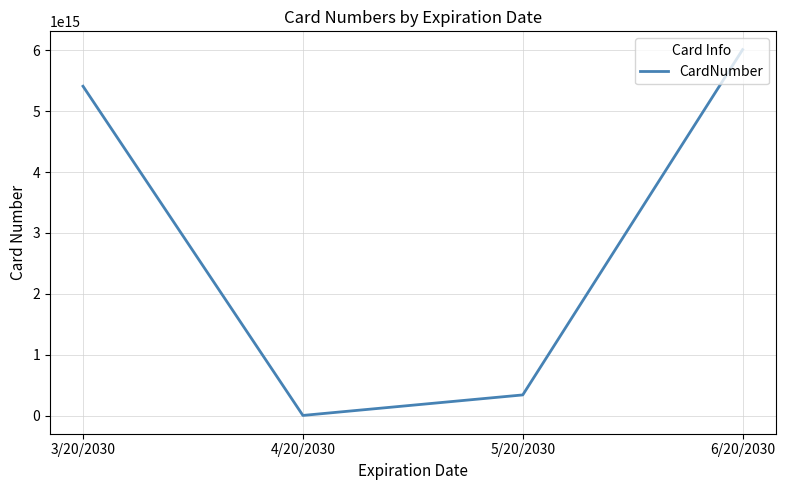

How many series are shown in this chart?

1